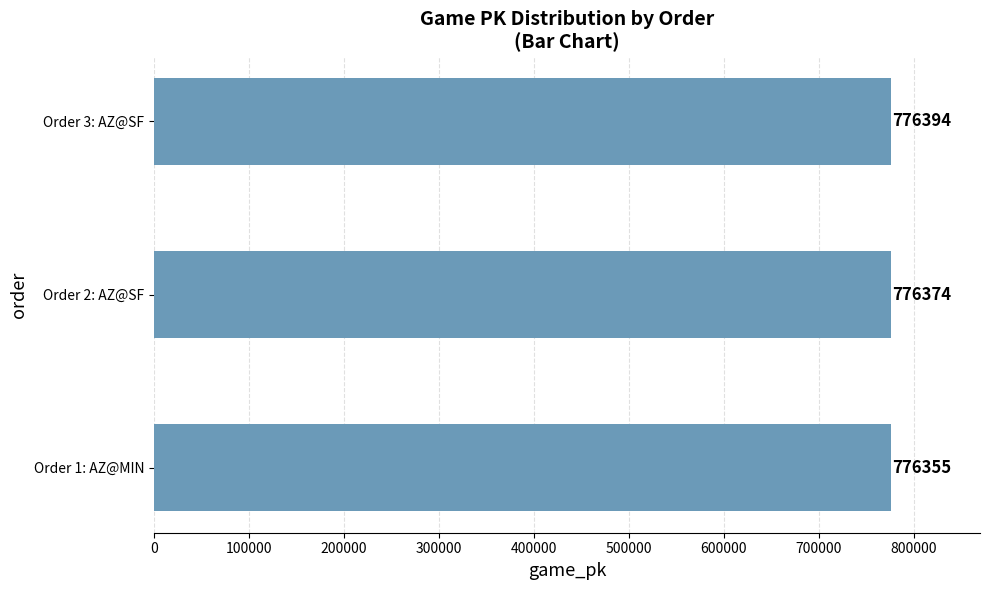

Read the value at Order 3: AZ@SF.

776394